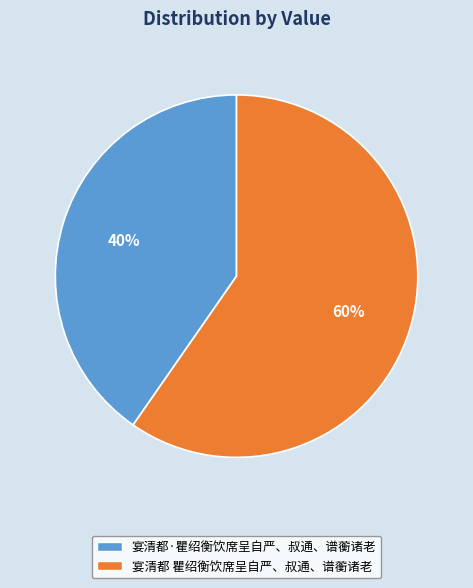

How many slices are in this pie chart?

2